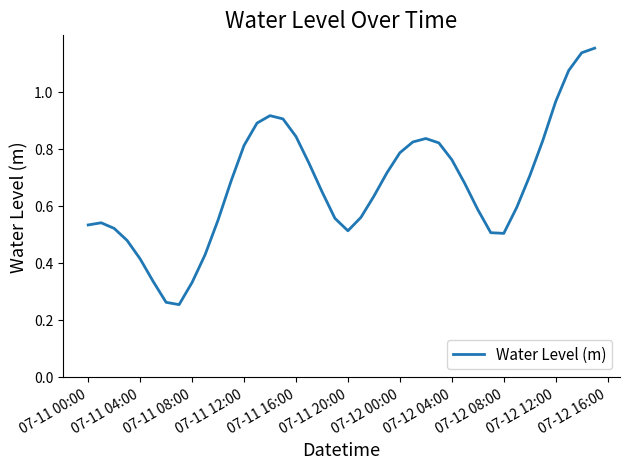

What is the minimum value shown in the chart?

0.3